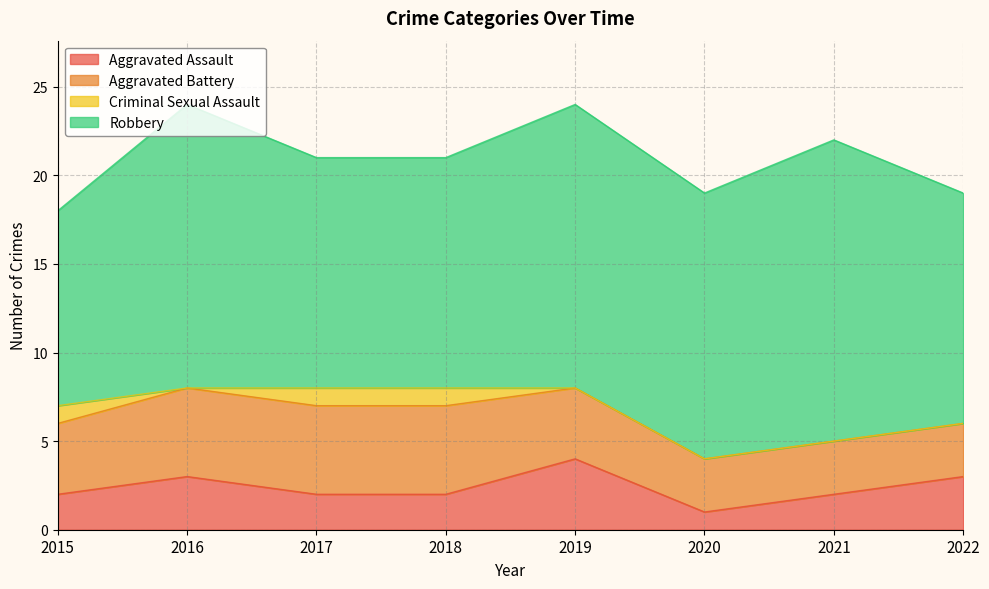

Count the Robbery values in the range 13 to 16.

6